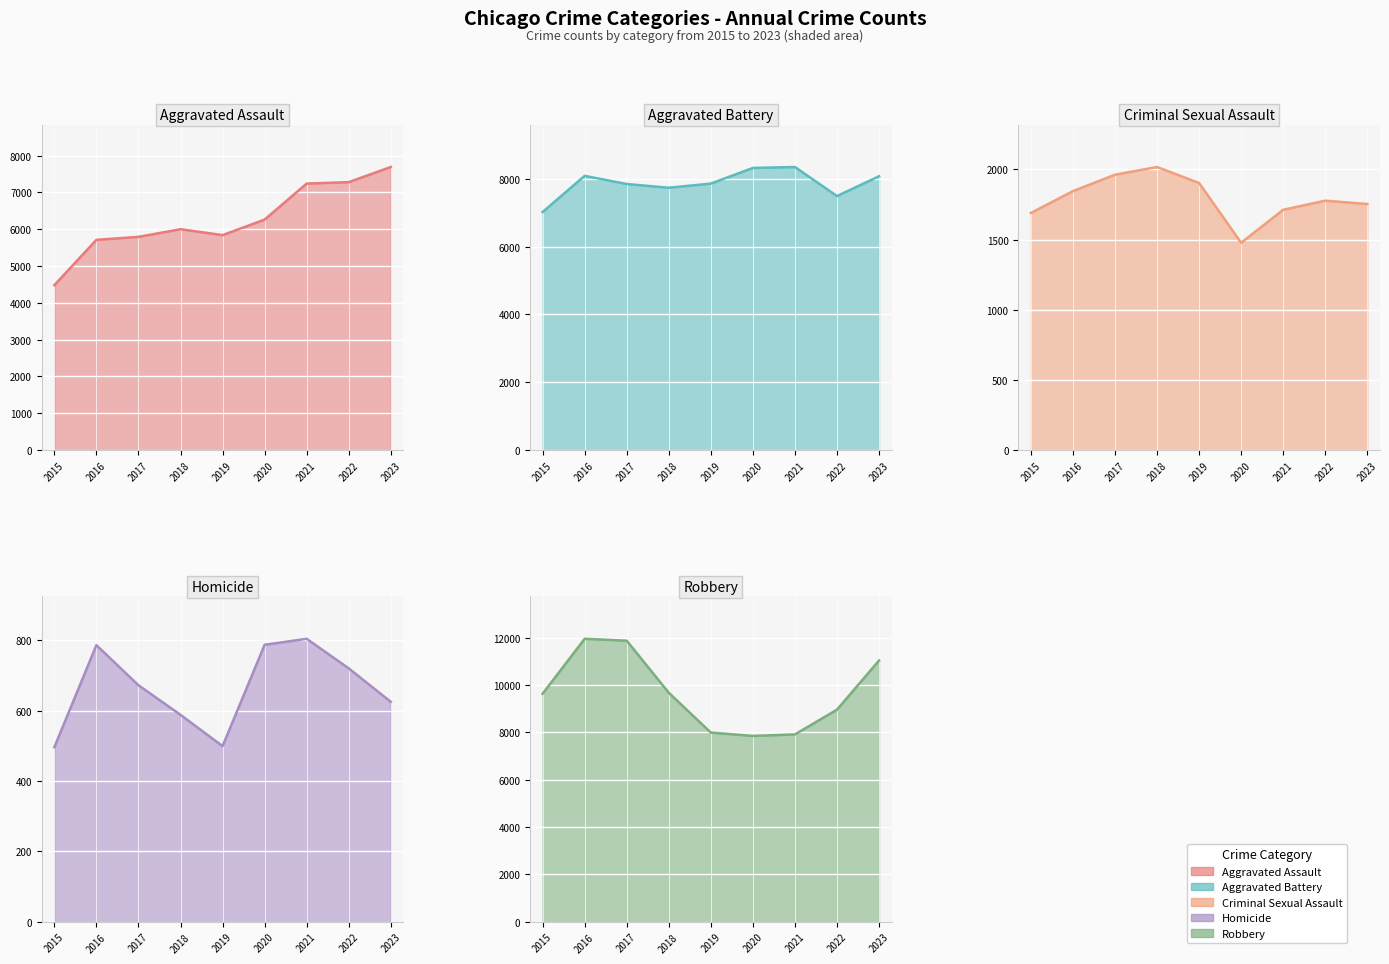

Count the number of categories in the chart.

9